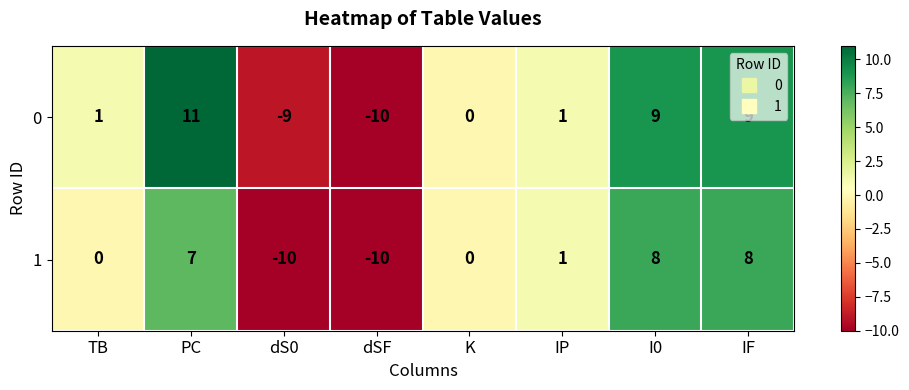

What is the difference between the maximum and minimum values in the 1 series?

18